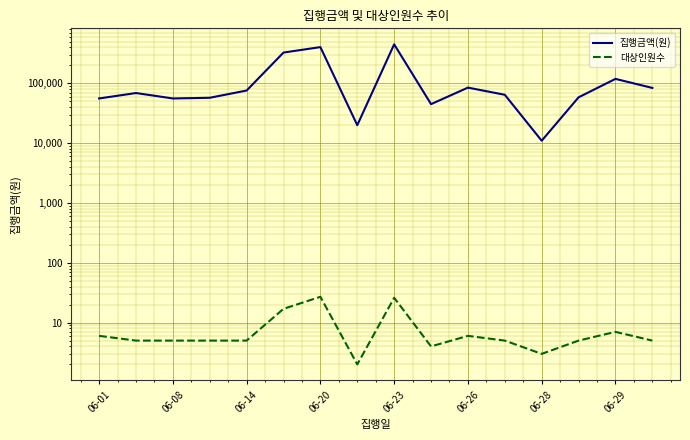

What position from the left is 13?

14